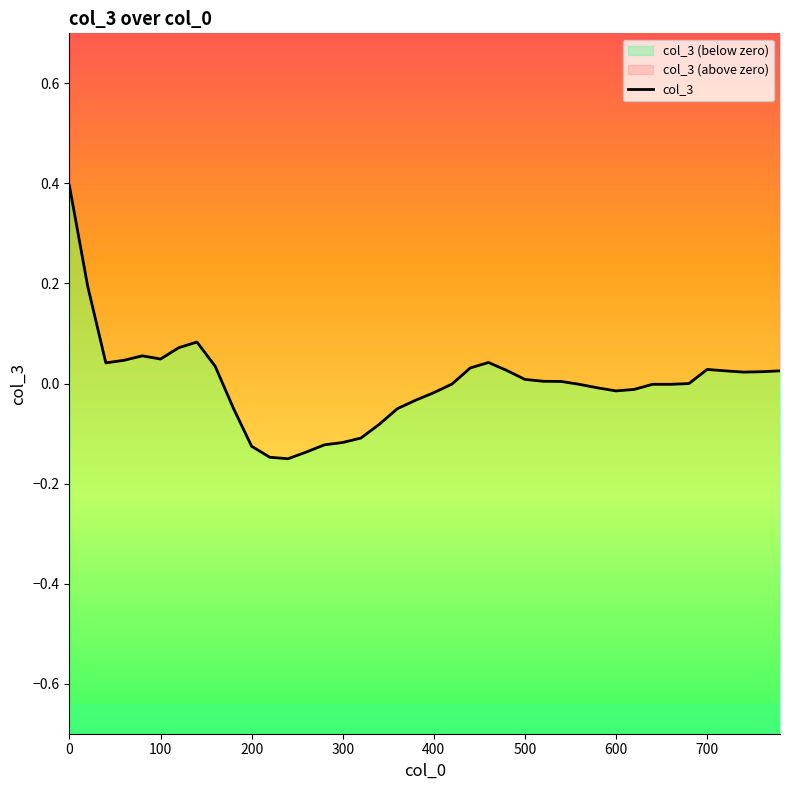

What is the minimum value shown in the chart?

-0.2